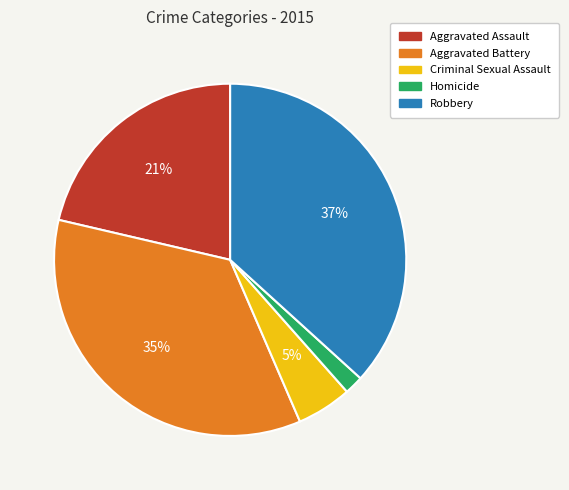

To the nearest percent, what is the combined percentage of Aggravated Assault and Robbery?

58%